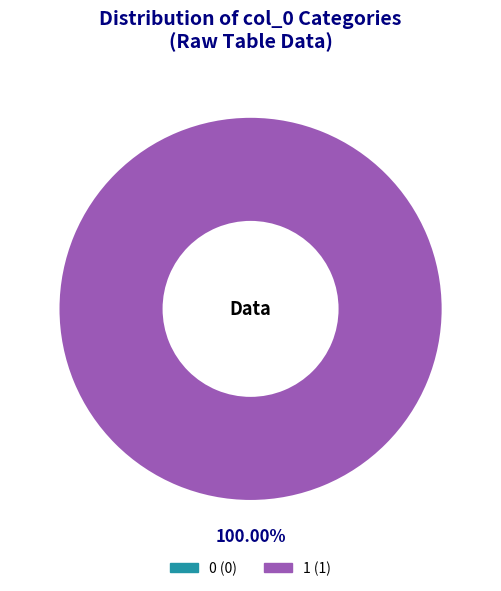

True or false: 1 accounts for 93% of the total.

False